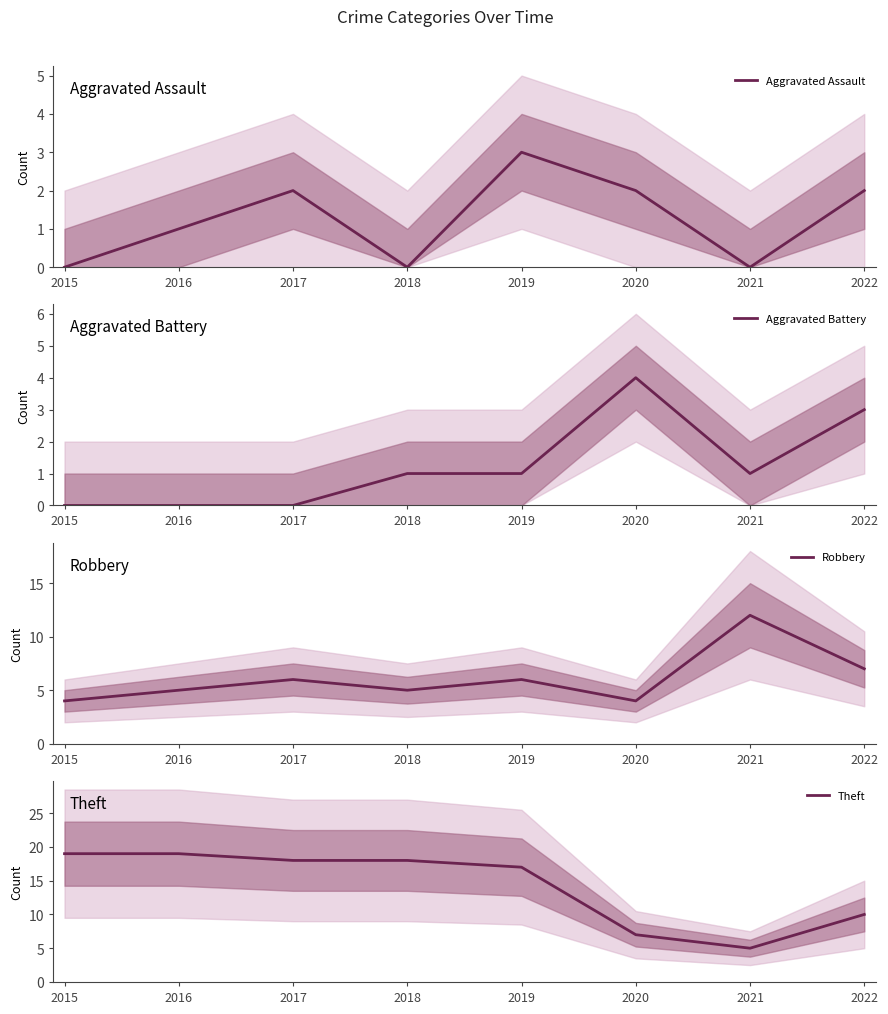

Between 2019 and 2015, which is larger?

2019